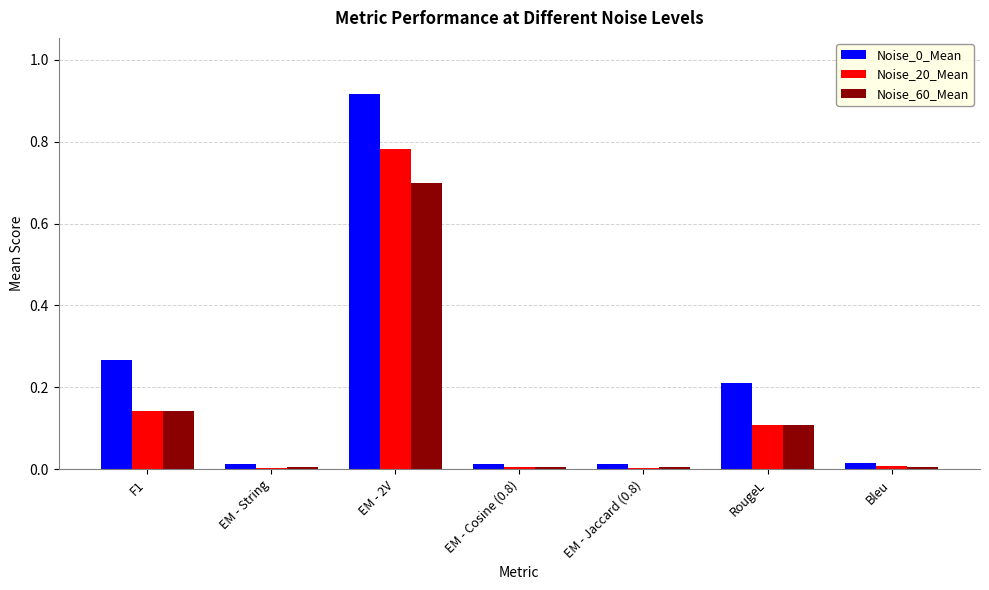

What is the total value across all series at EM - 2V?

2.4